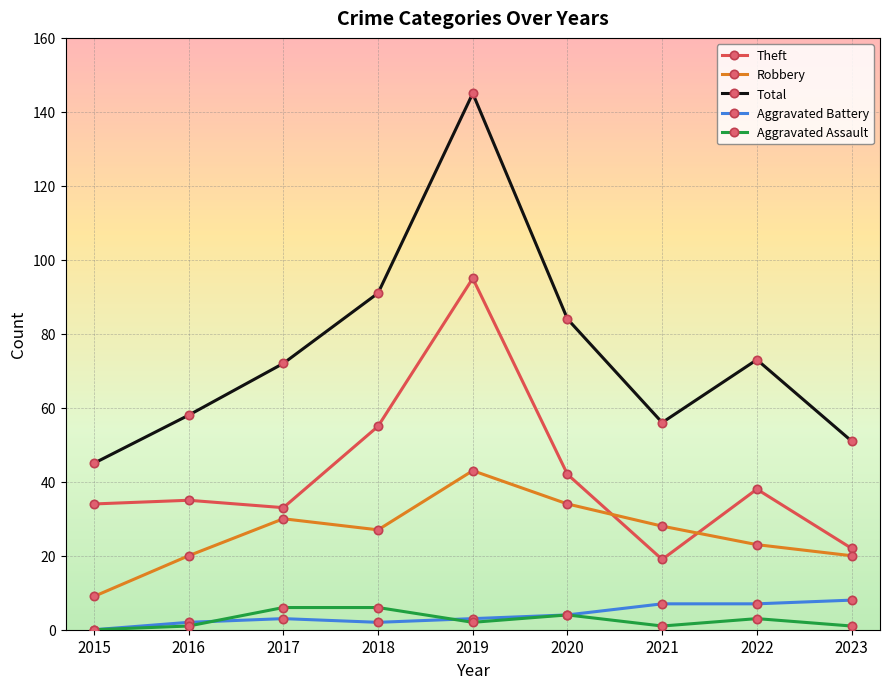

True or false: Total and Theft intersect in this chart.

False